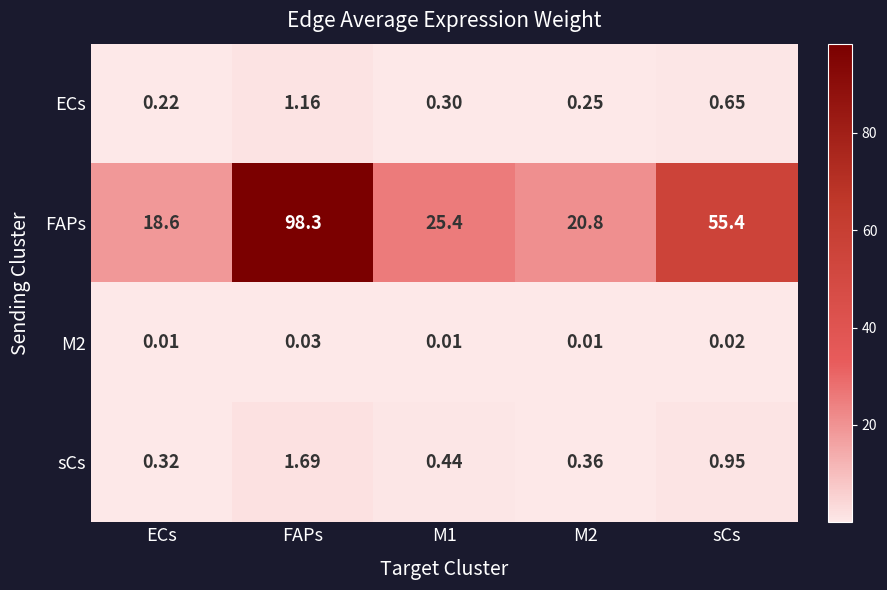

At how many categories does at least one series exceed 44?

2